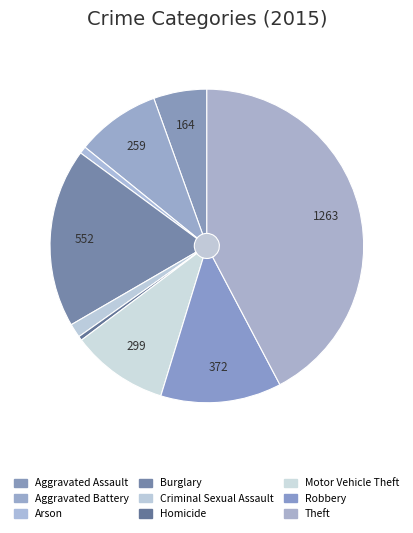

To the nearest percent, what is the difference between the Criminal Sexual Assault and Motor Vehicle Theft slice percentages?

9%